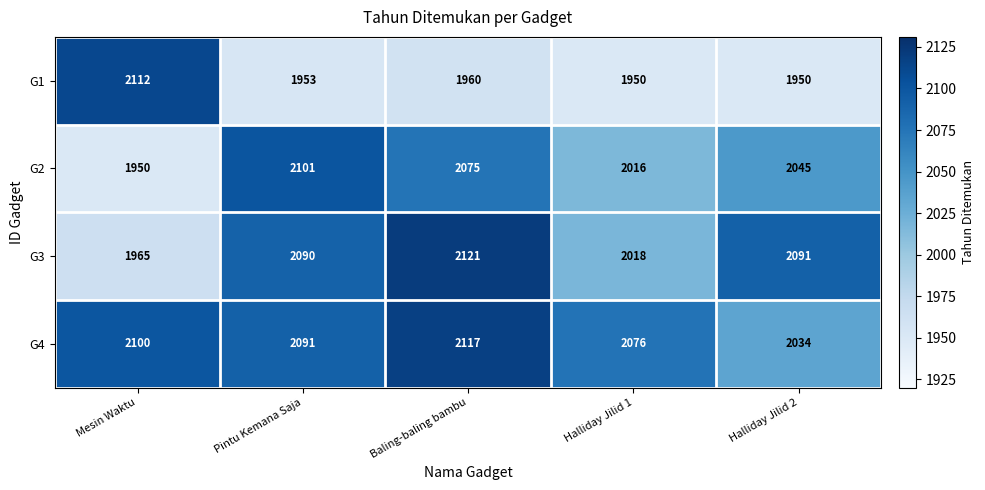

Is it true that G2 equals 2701 at Halliday Jilid 2?

False